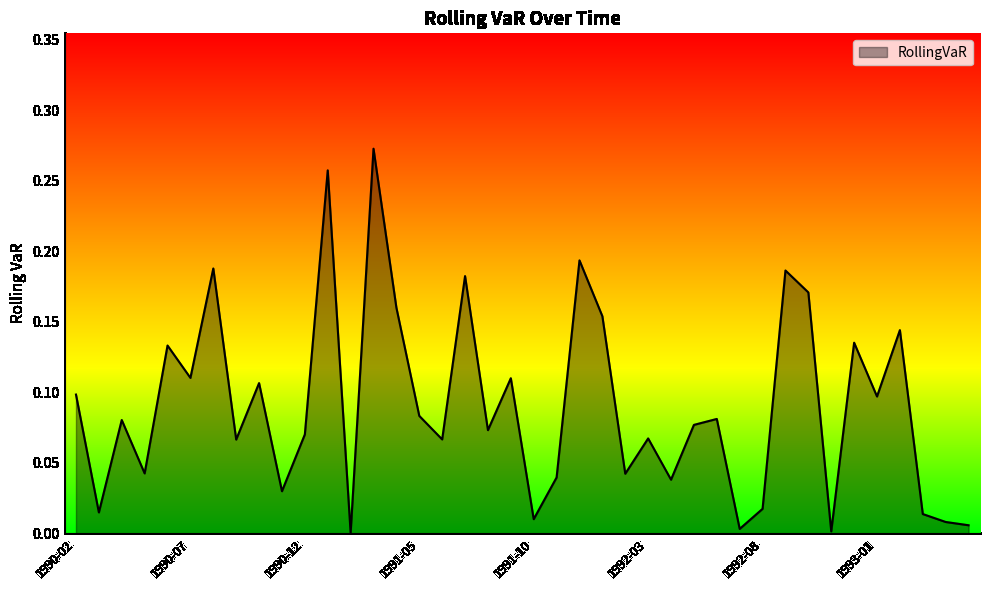

Rank the categories by value from highest to lowest.

1991-03, 1991-01, 1991-12, 1990-08, 1992-09, 1991-07, 1992-10, 1991-04, 1992-01, 1993-02, 1992-12, 1990-06, 1990-07, 1991-09, 1990-10, 1990-02, 1993-01, 1991-05, 1992-06, 1990-04, 1992-05, 1991-08, 1990-12, 1992-03, 1991-06, 1990-09, 1990-05, 1992-02, 1991-11, 1992-04, 1990-11, 1992-08, 1990-03, 1993-03, 1991-10, 1993-04, 1993-05, 1992-07, 1992-11, 1991-02